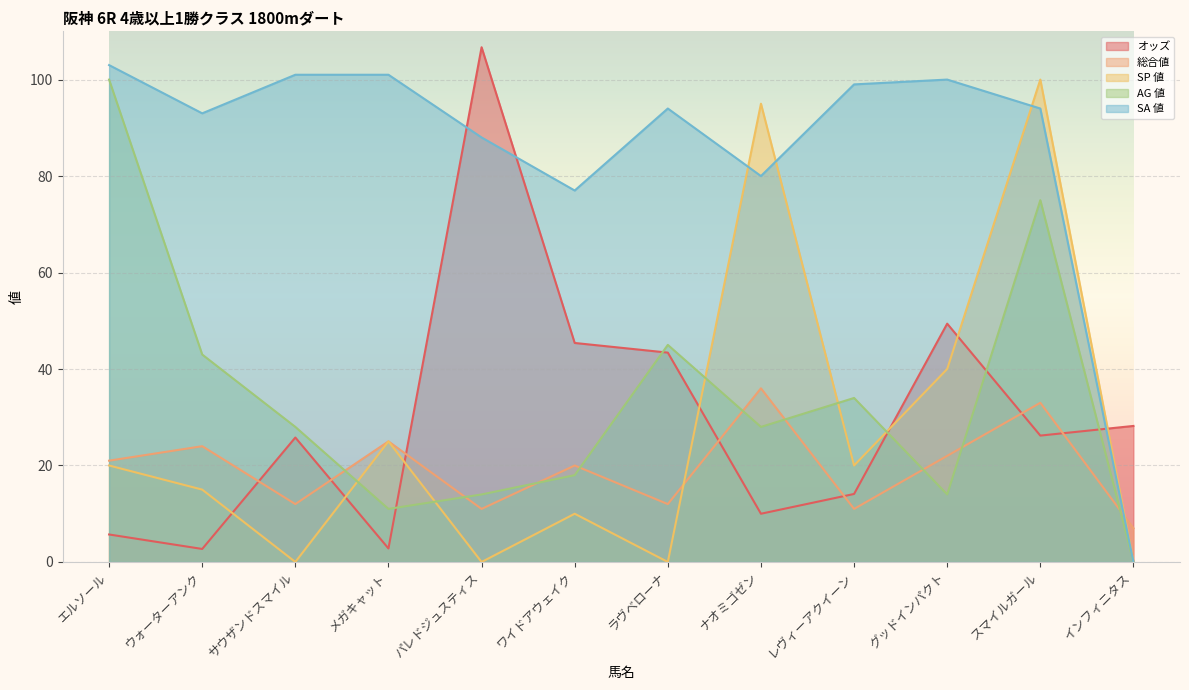

Where is SP 値 nearest to the value 50?

グッドインパクト